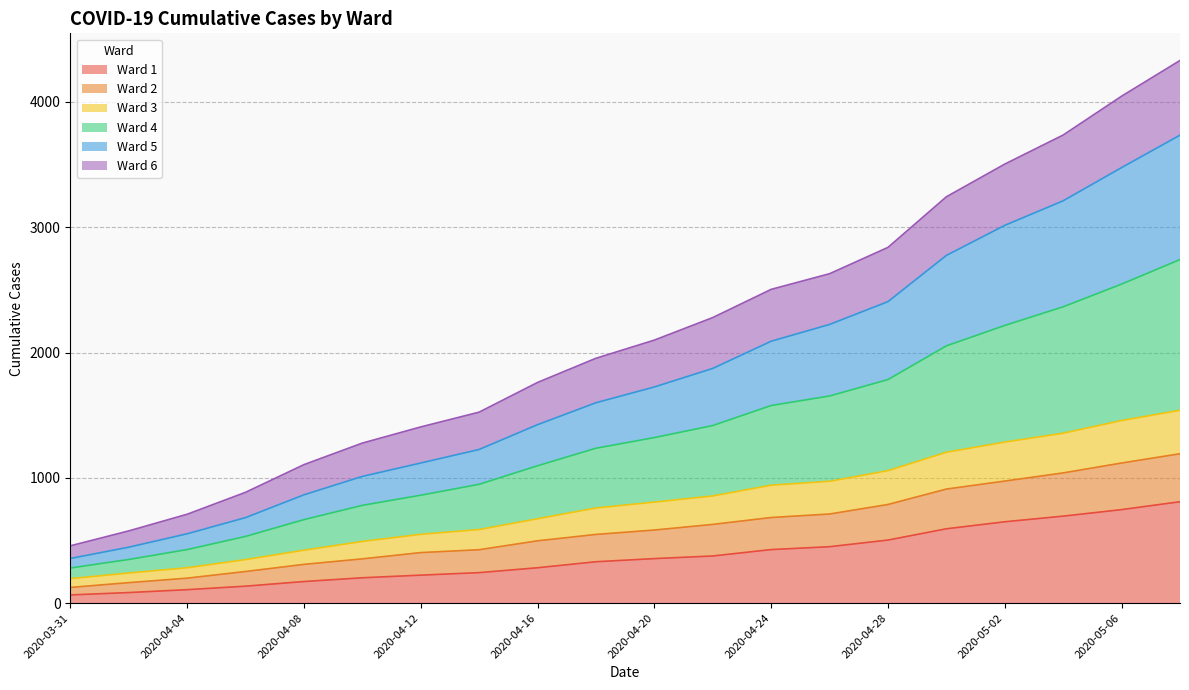

True or false: Ward 2 and Ward 3 cross at least once.

False